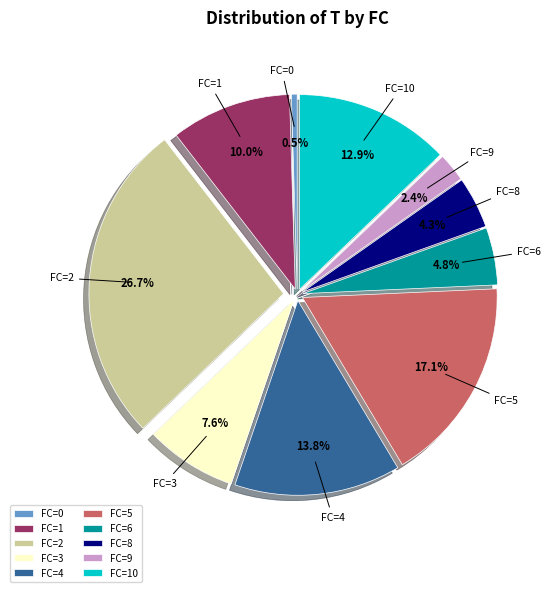

Combined, what portion of the pie is FC=4 and FC=8?

18.1%